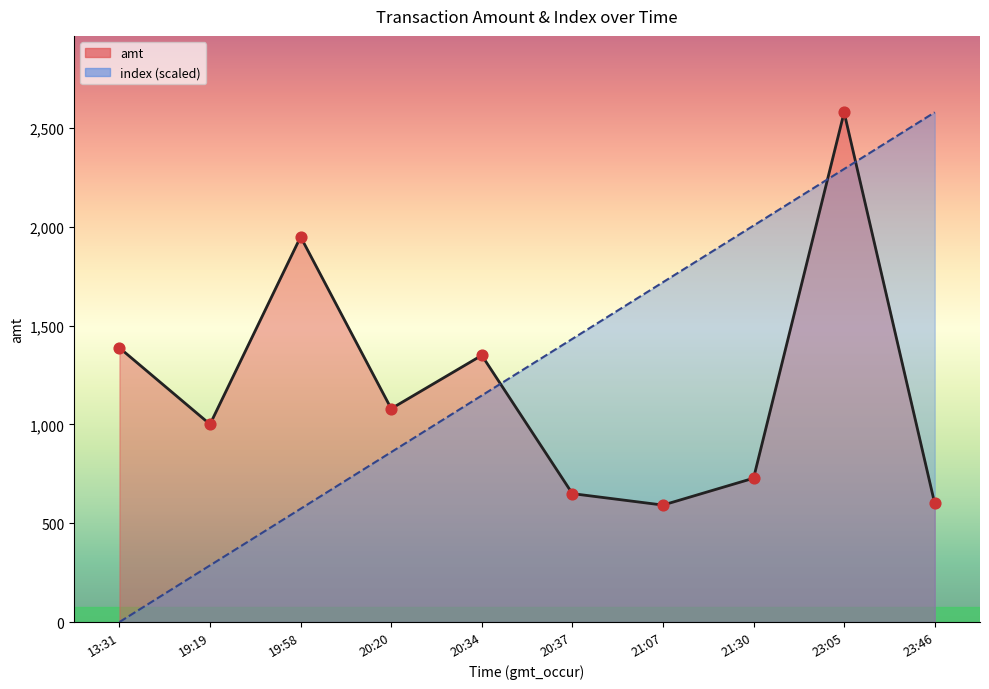

At which category is the sum across all series the highest?

23:05